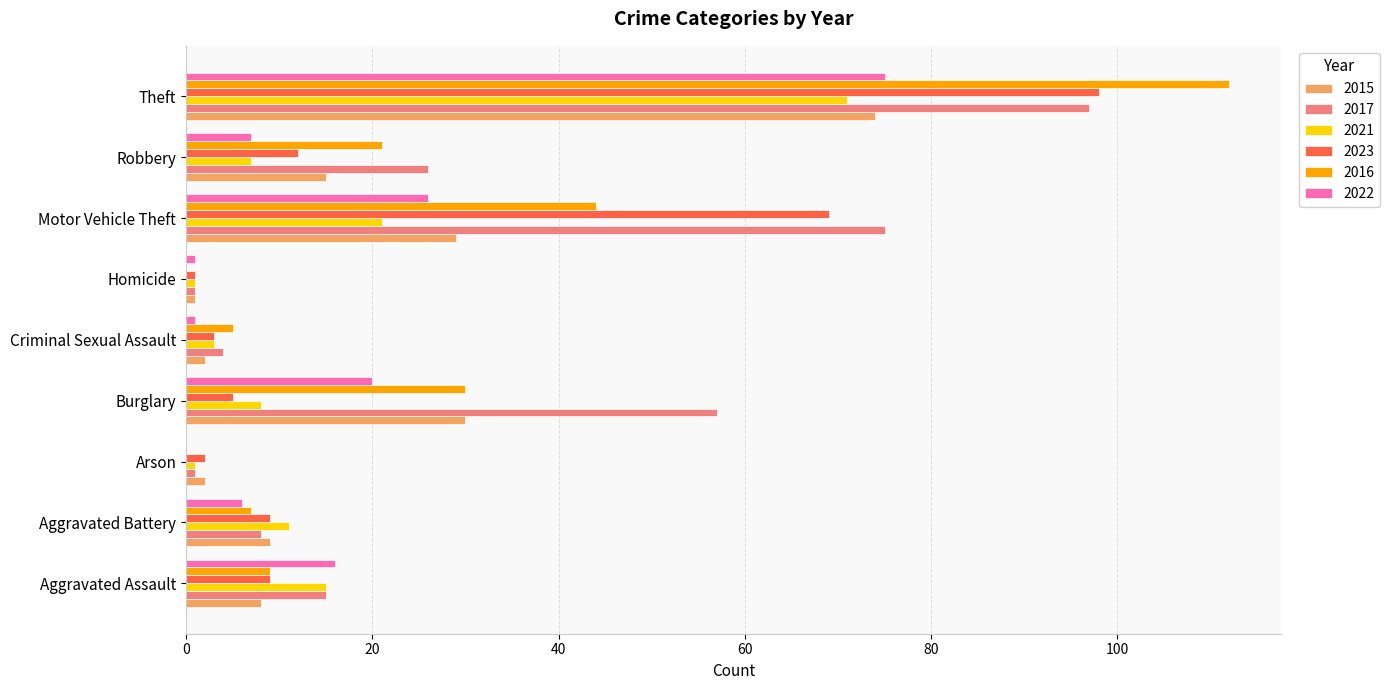

Is it true that 2017 equals 10 at Robbery?

False